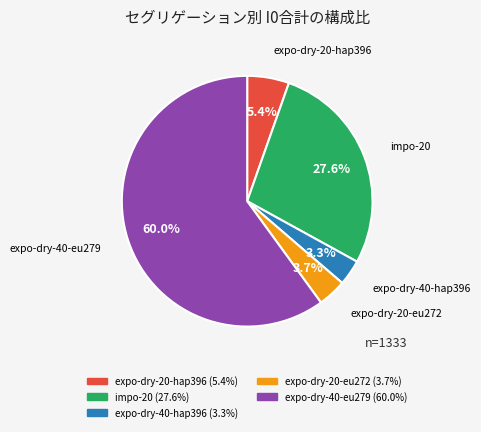

Is there any slice that represents more than half of the pie?

Yes